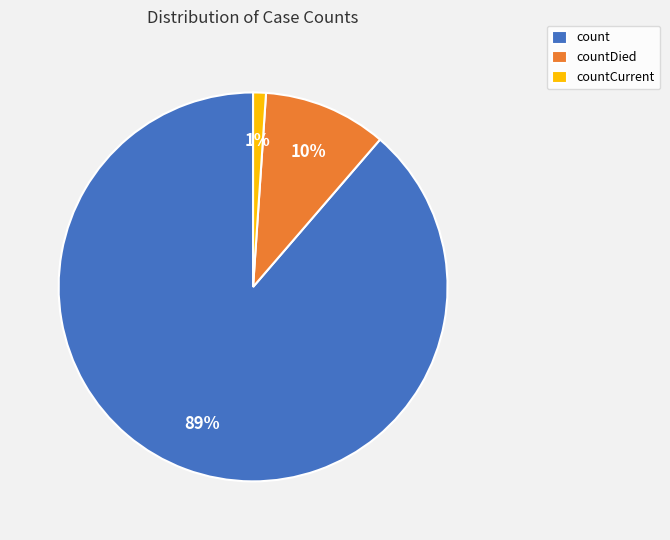

Rank the categories by value from lowest to highest.

countCurrent, countDied, count